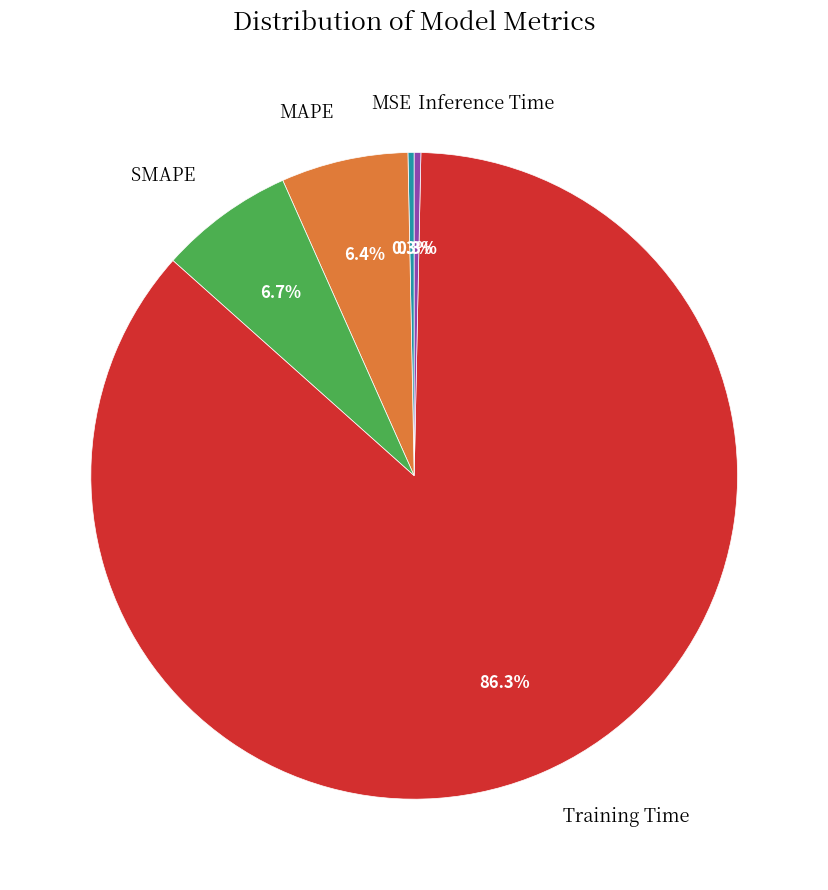

Which has a higher value, Training Time or Inference Time?

Training Time